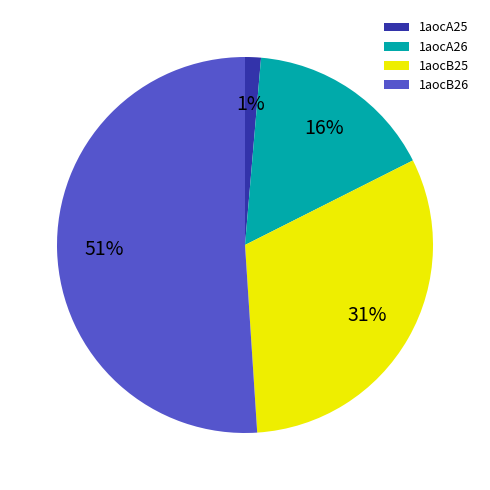

Do 1aocB26 and 1aocA26 together represent more than half of the pie?

Yes